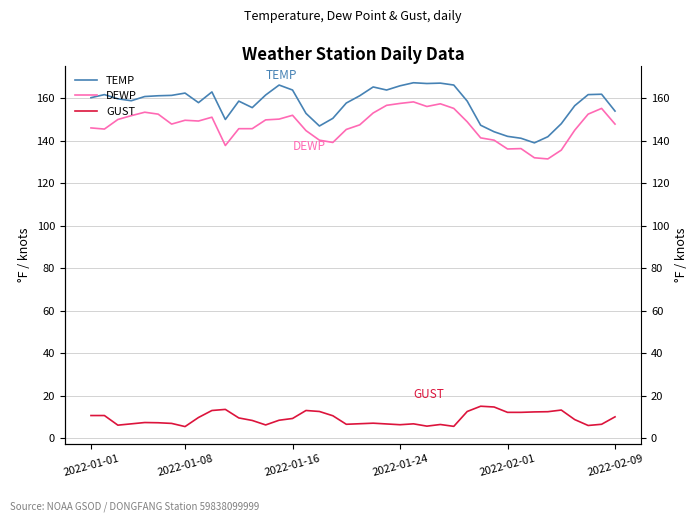

What is the difference between the second highest and second lowest values in the DEWP series?

25.6